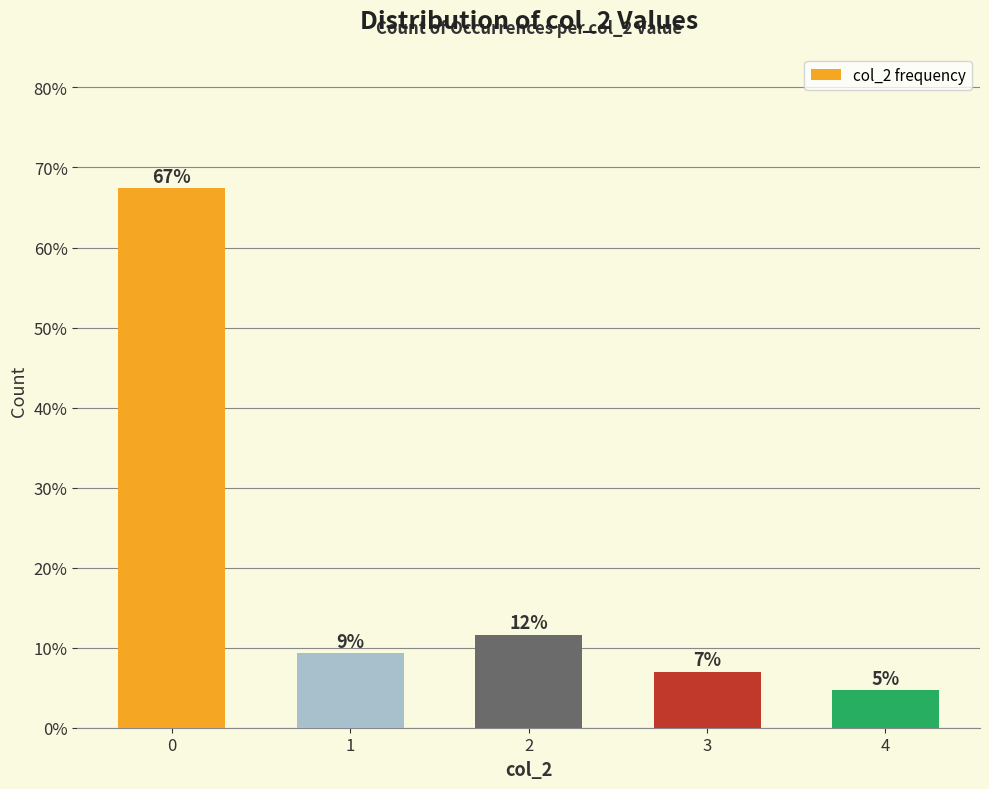

What is the smallest value displayed?

4.7